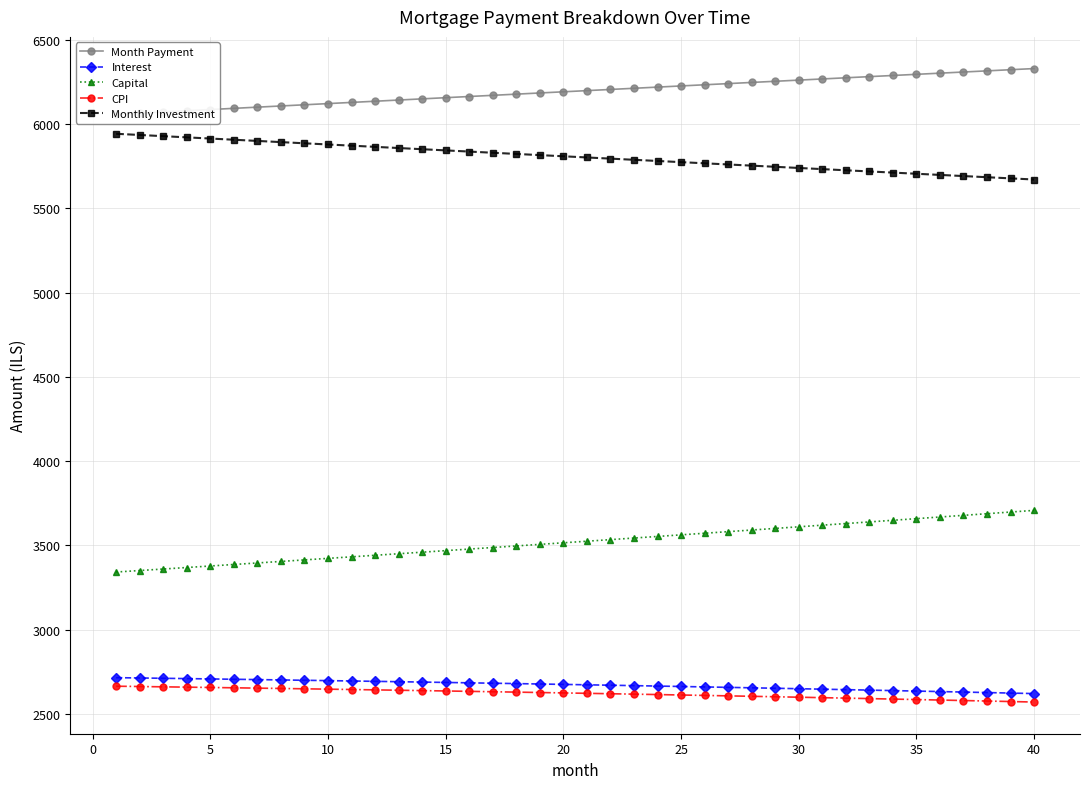

True or false: Monthly Investment and Capital cross at least once.

False